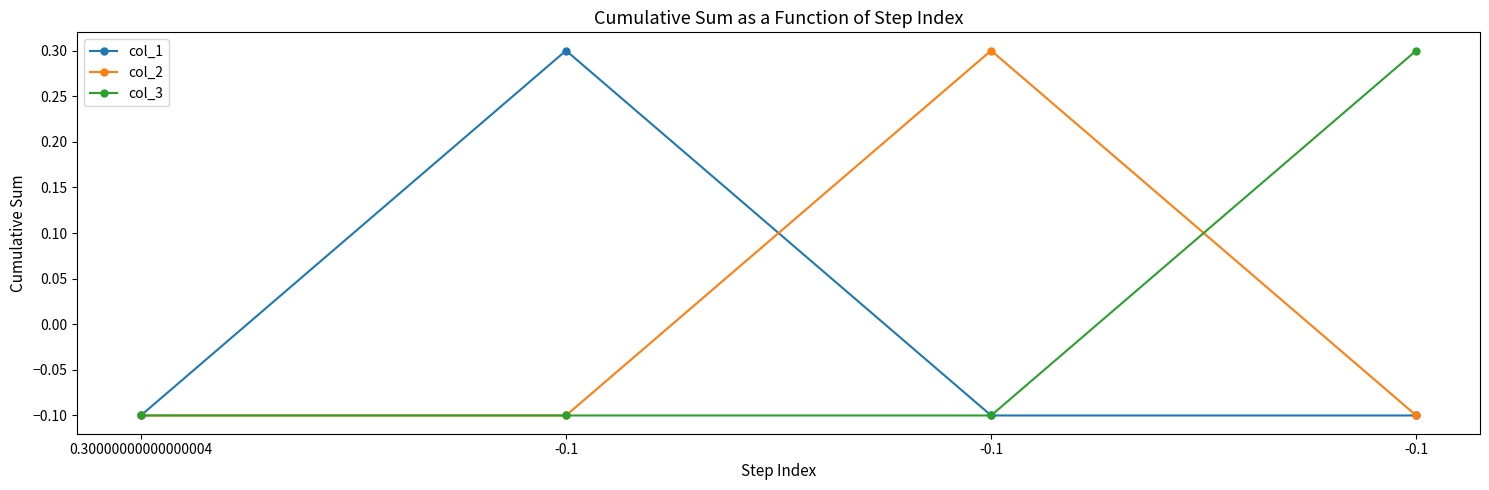

Is this an area chart (filled region under the line)?

No